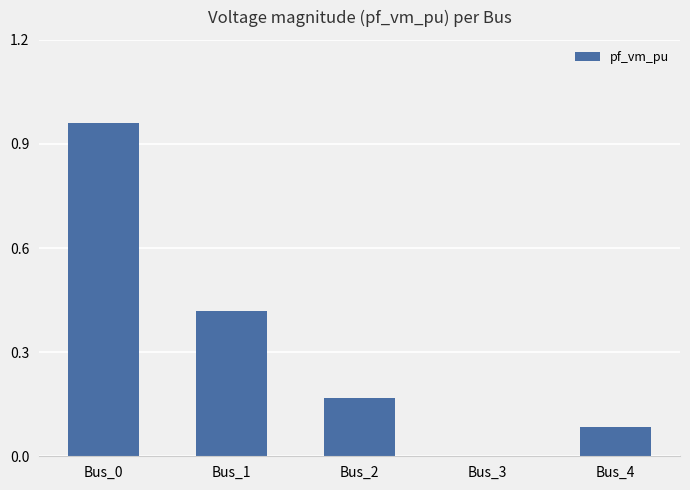

The value at Bus_2 is 0.1. True or false?

False